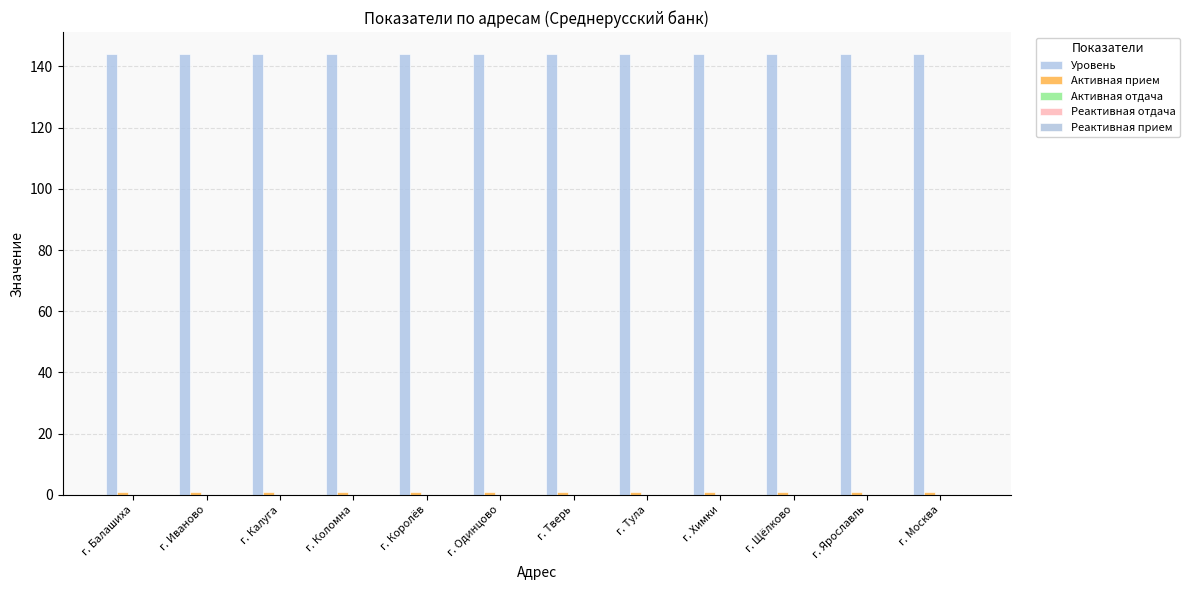

How many categories are shown in the chart?

12